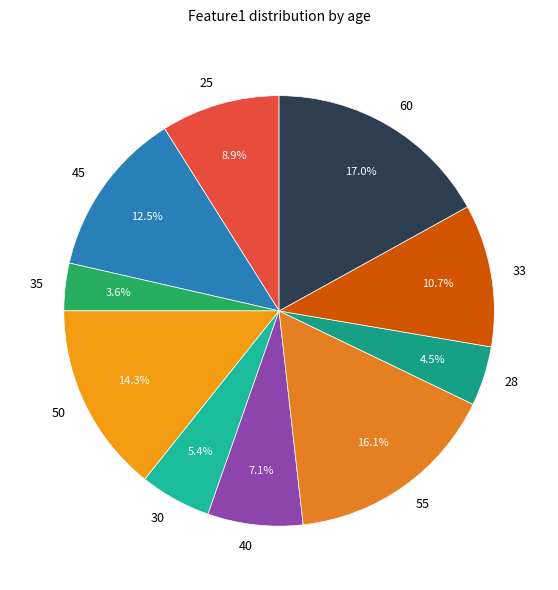

Rank the categories by value from highest to lowest.

60, 55, 50, 45, 33, 25, 40, 30, 28, 35